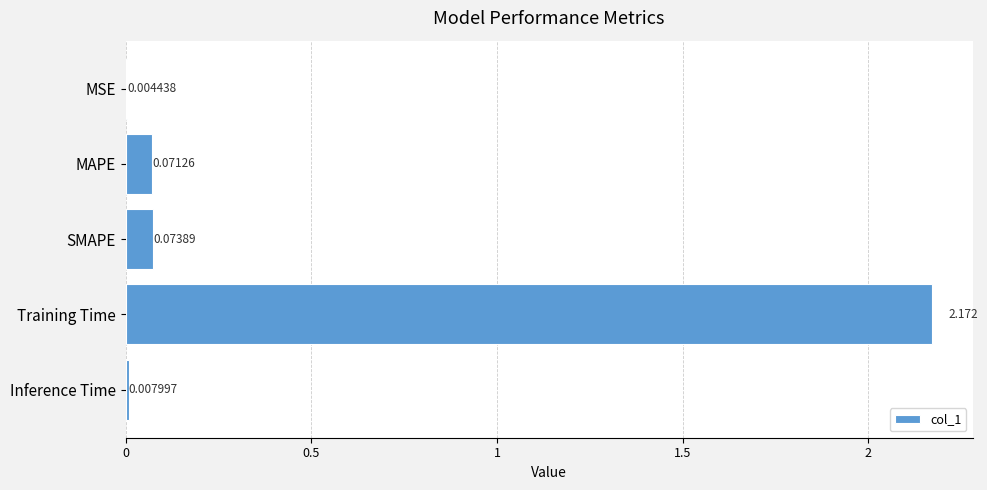

Are the bars horizontal?

Yes